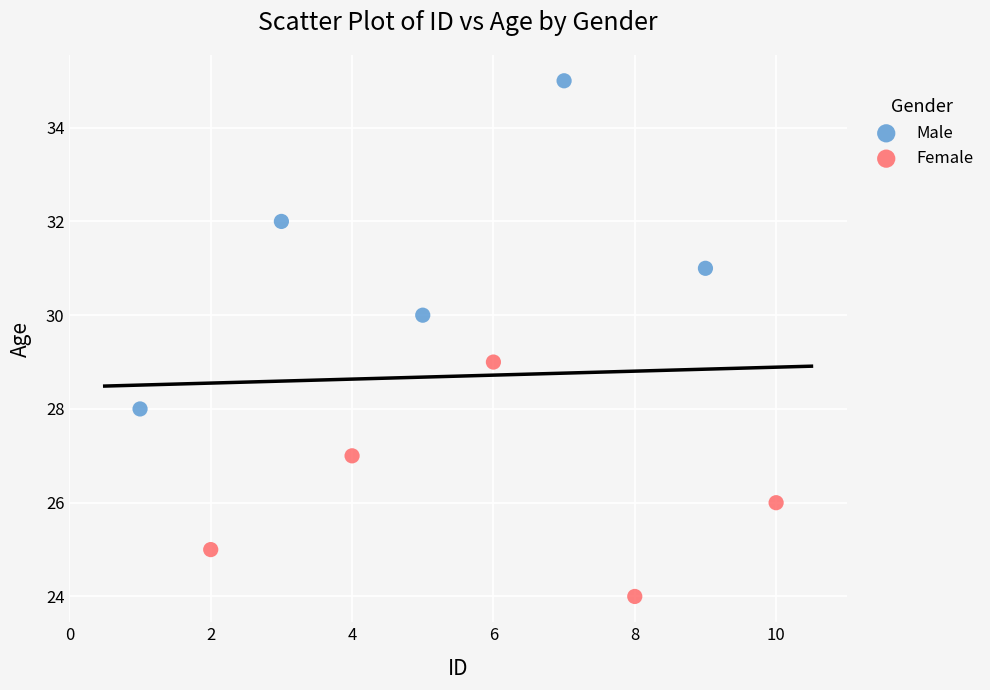

Which series contains the highest Y value?

Male